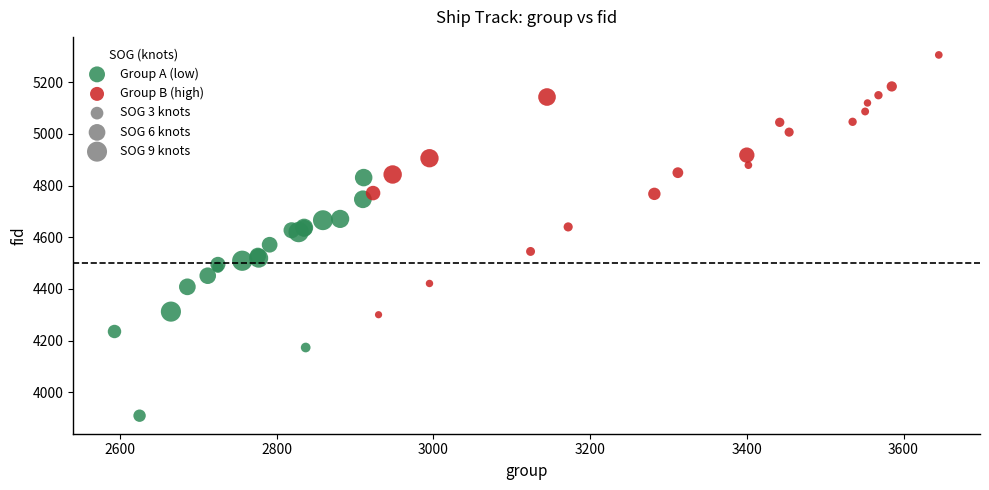

Which series contains the highest Y value?

Group B (high)